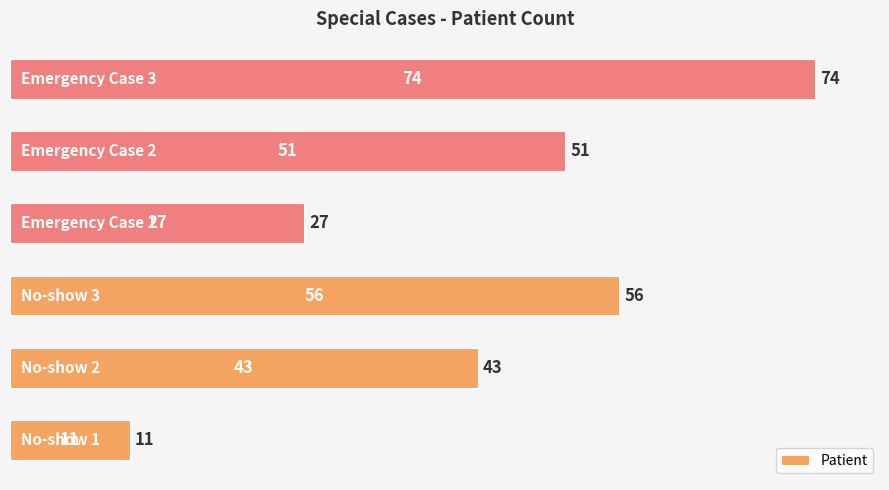

How many data points does each series have?

6